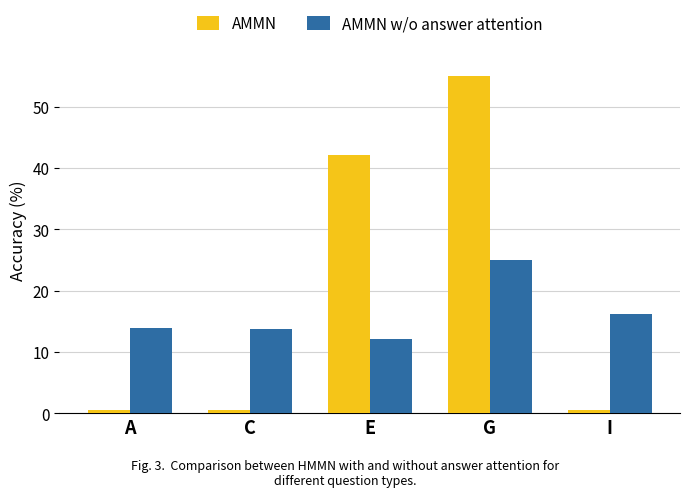

At which label does AMMN w/o answer attention first exceed 13?

A